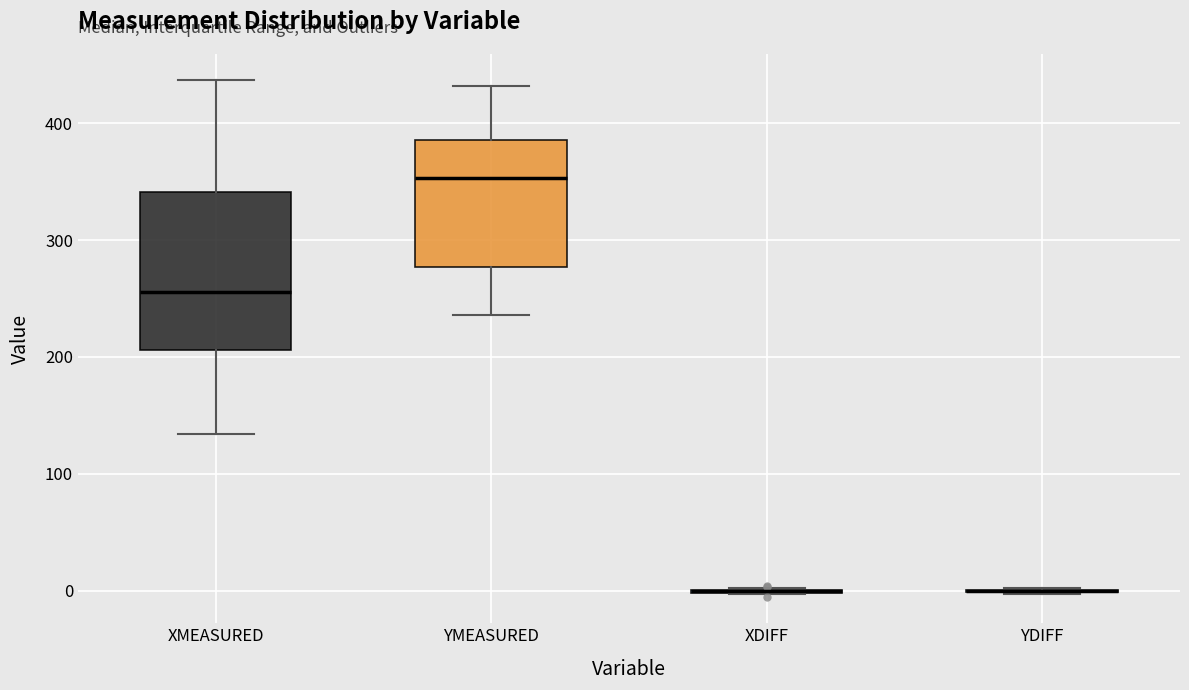

Reading left to right, read every box against the y-axis: the position of its median line, the range the box covers, and the ends of its whiskers. The values are not printed on the chart, so give them approximately, as read against the axis.

XMEASURED: median 260, box 210 to 340, whiskers 130 to 440
YMEASURED: median 350, box 280 to 390, whiskers 240 to 430
XDIFF: box collapsed to a line at 0, whiskers 0 to 0
YDIFF: box collapsed to a line at 0, whiskers 0 to 0